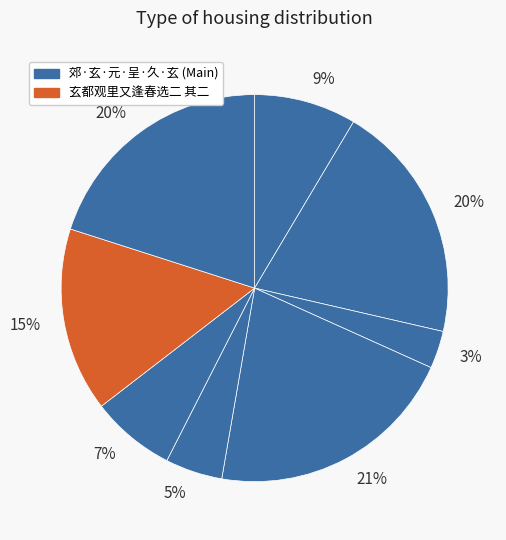

Count the number of slices in the pie.

8